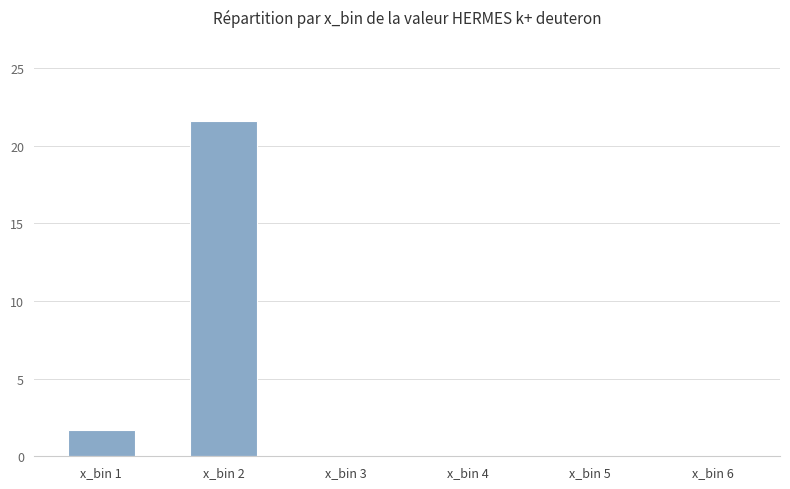

What is the sum of the values at x_bin 6 and x_bin 1?

1.7